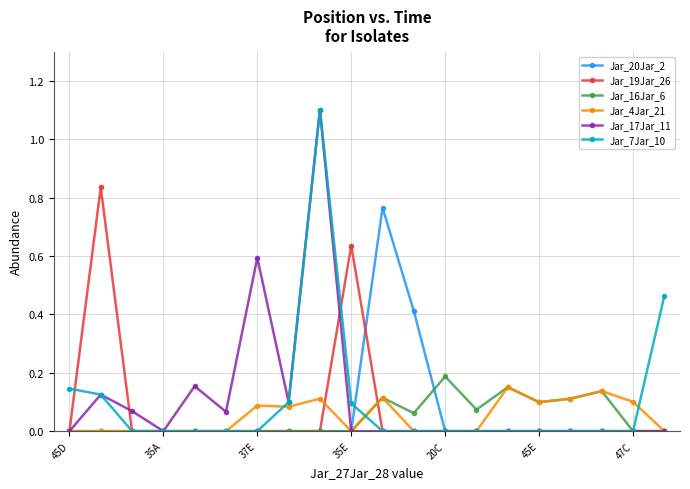

True or false: Jar_19Jar_26 has more than 1 interior local peaks.

True